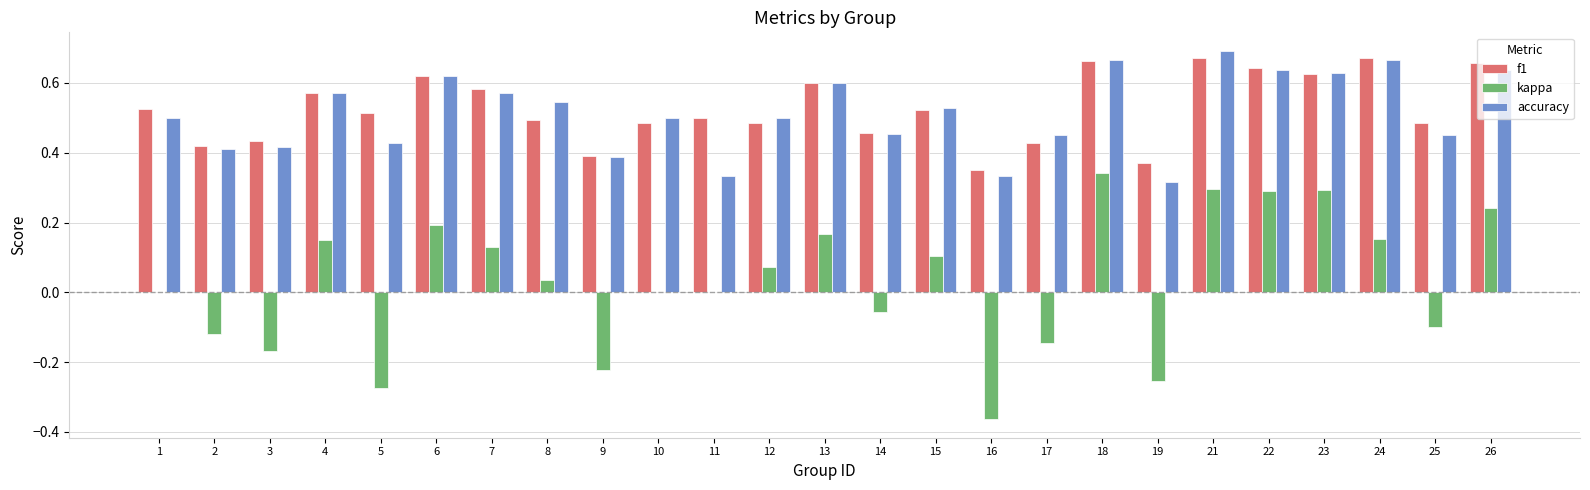

Does the chart contain stacked bars?

No